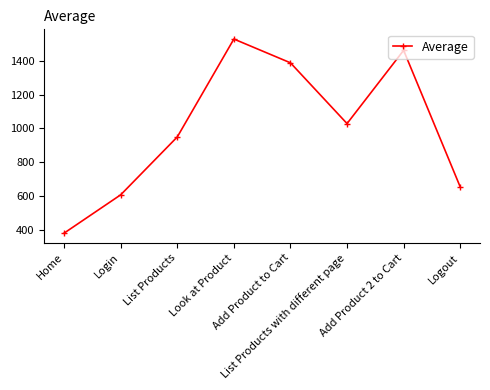

The value at Add Product 2 to Cart is 314. True or false?

False